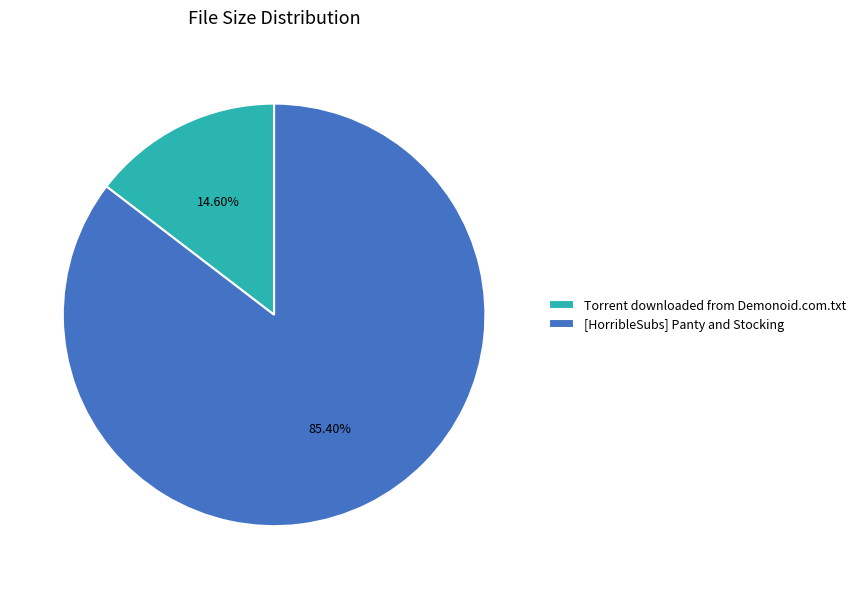

What is the total percentage of [HorribleSubs] Panty and Stocking and Torrent downloaded from Demonoid.com.txt?

100.0%